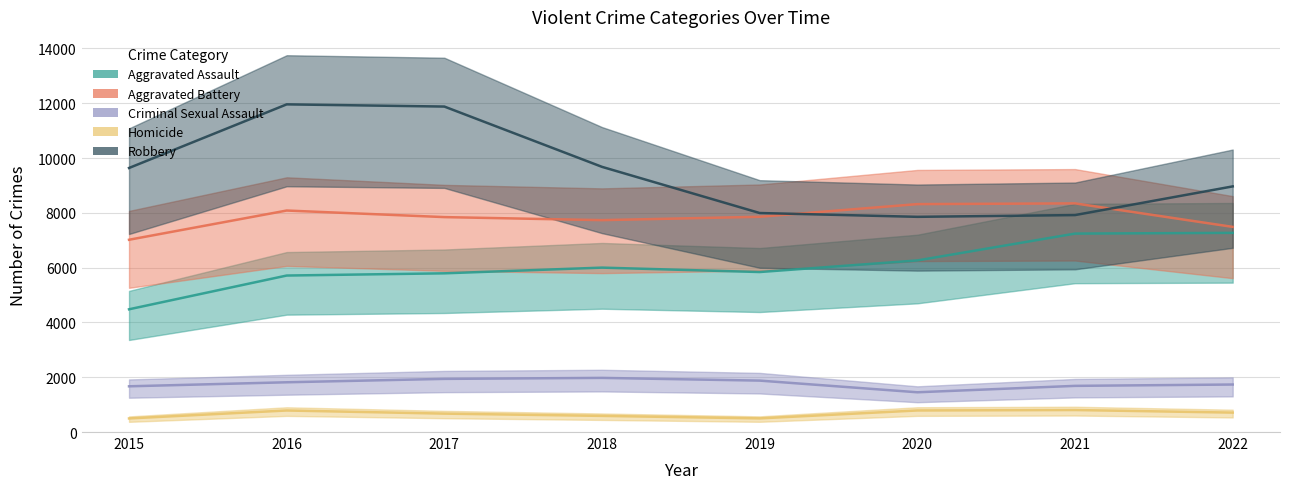

Does the chart display data point markers on the line(s)?

No